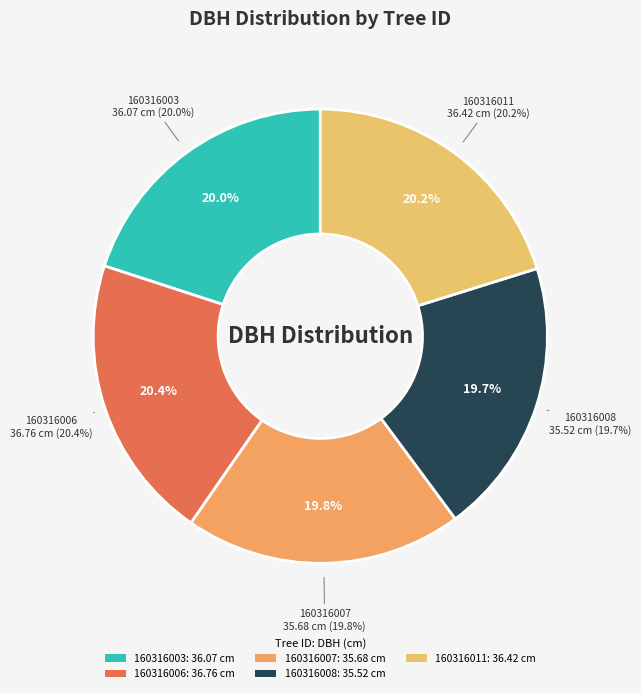

What percentage is the 160316011 slice, to the nearest percent?

20%